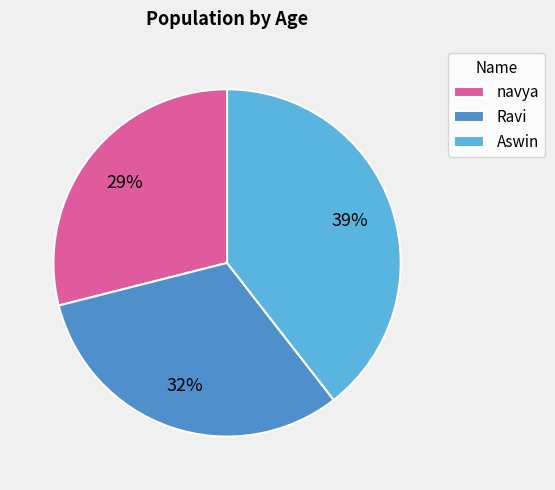

Rank the categories by value from highest to lowest.

Aswin, Ravi, navya